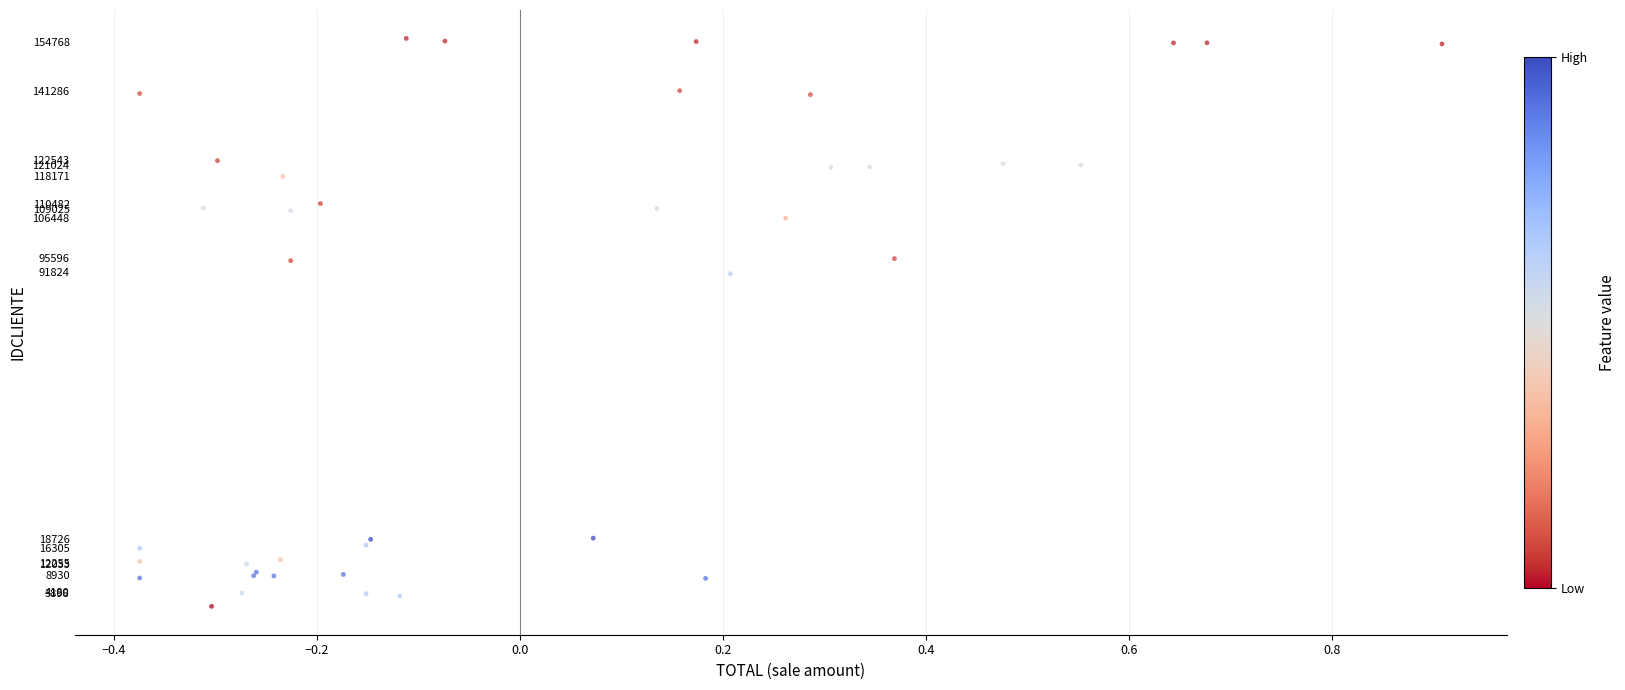

What Y value in the scatter plot is closest to 78008?

91317.6